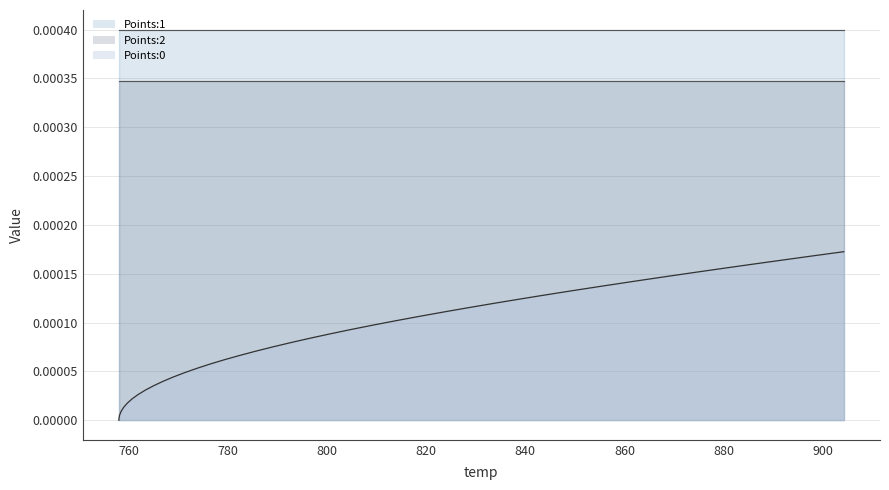

List the labels in order of Points:0 value, smallest first.

0, 1, 2, 3, 4, 5, 6, 7, 8, 9, 10, 11, 12, 13, 14, 15, 16, 17, 18, 19, 20, 21, 22, 23, 24, 25, 26, 27, 28, 29, 30, 31, 32, 33, 34, 35, 36, 37, 38, 39